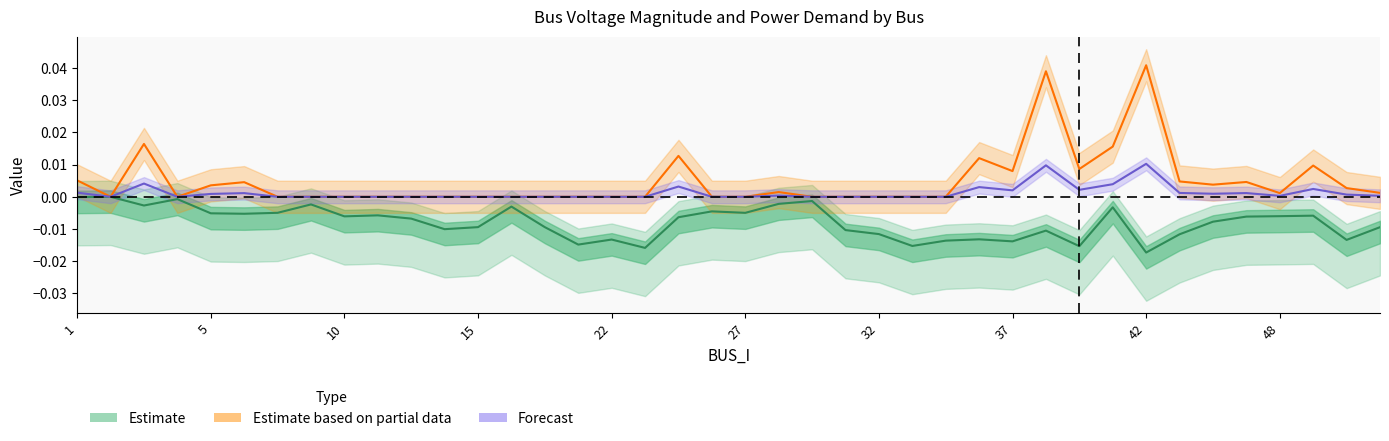

What is the sum of all Pd values?

0.2